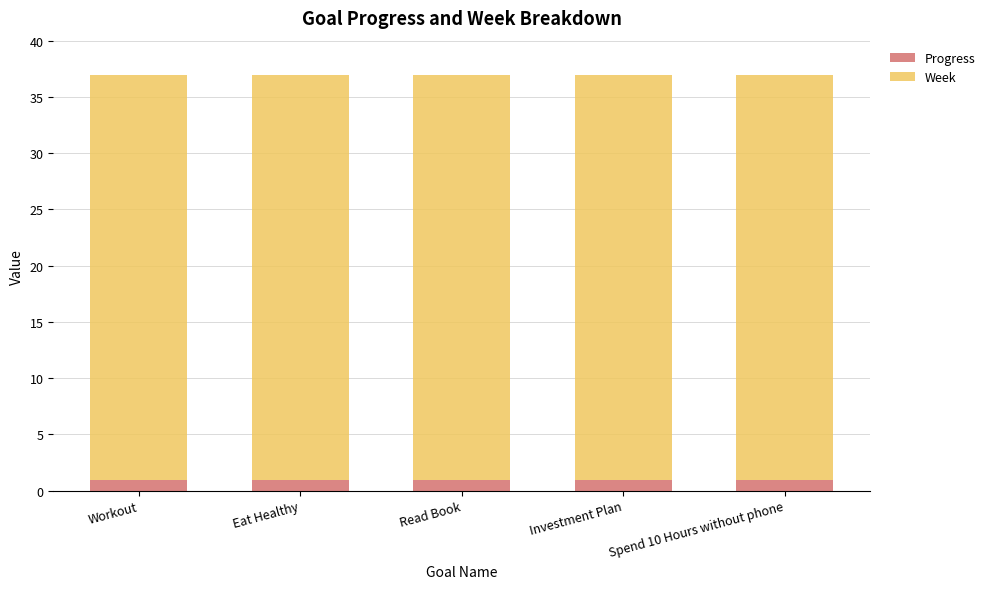

What is the sum of all Progress values?

4.6